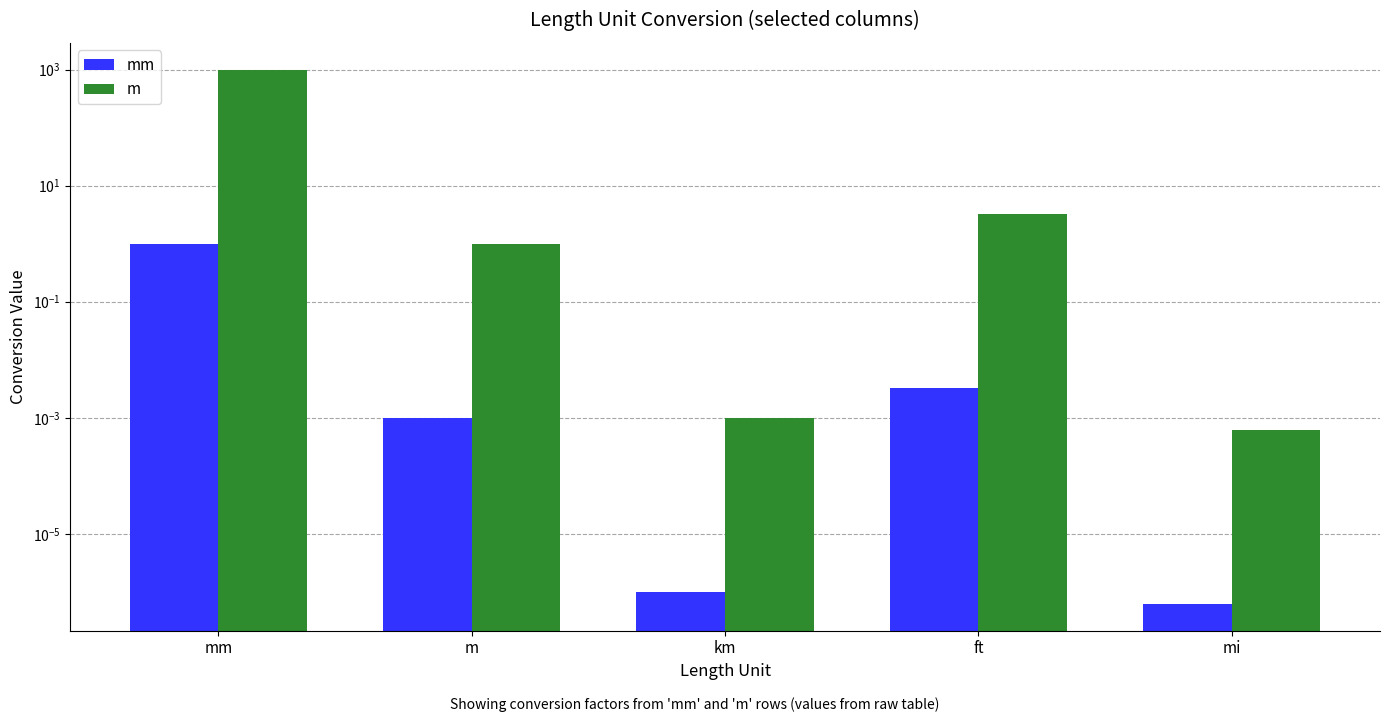

Which label corresponds to the smallest value in the chart?

mi